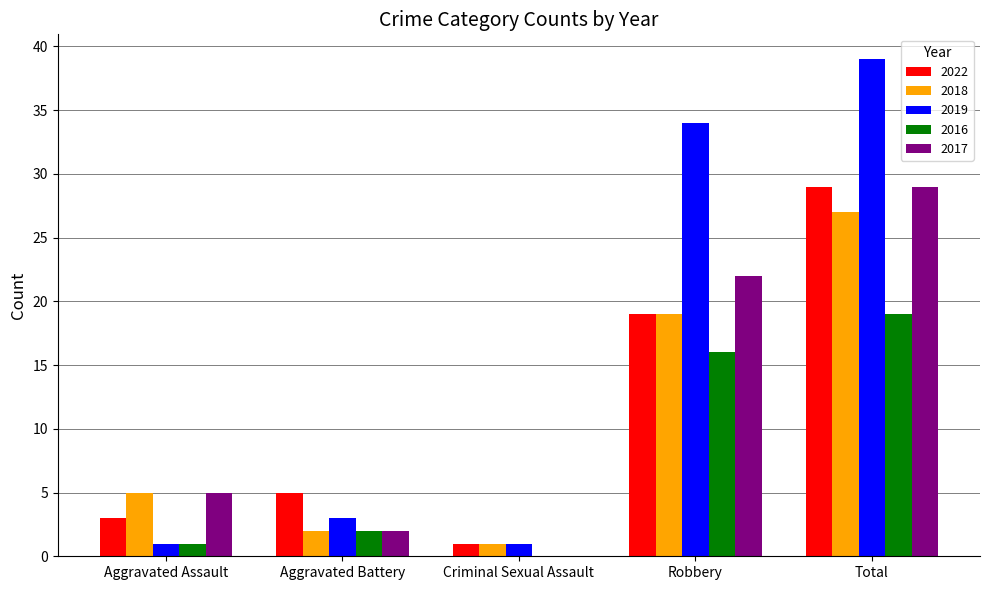

At which category is the sum across all series the highest?

Total